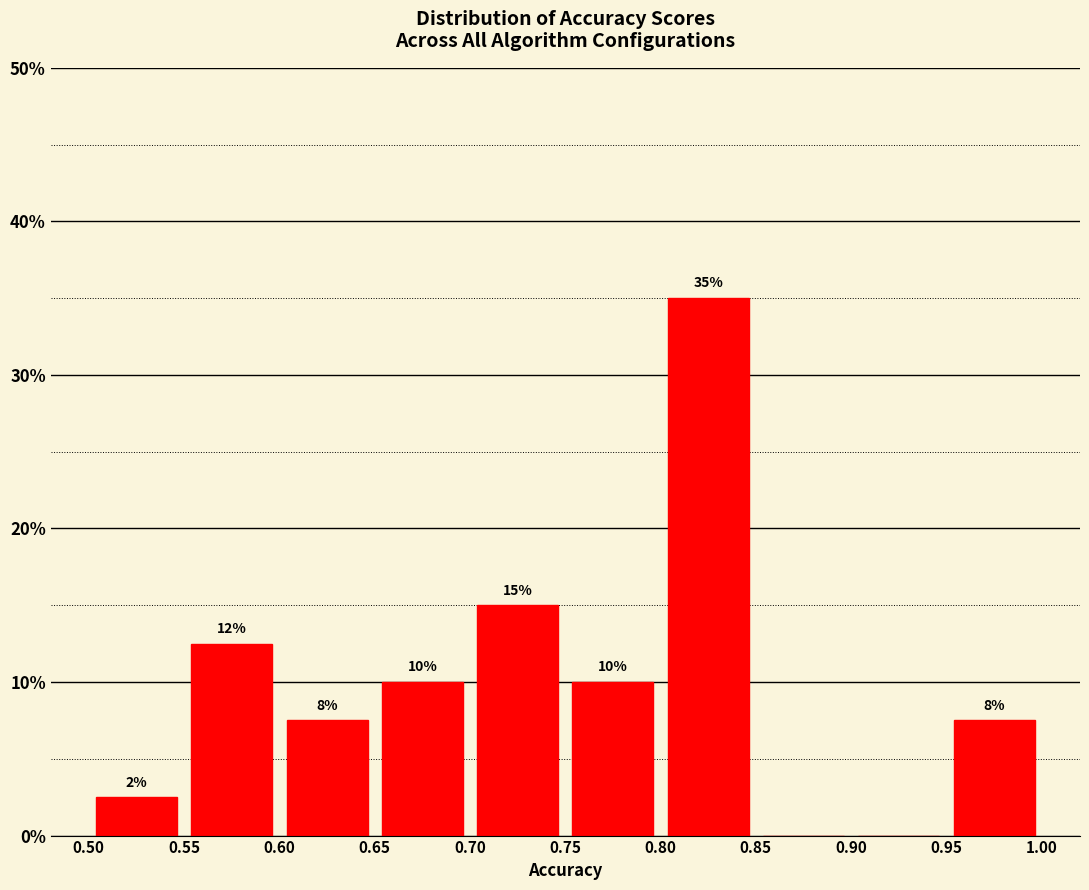

Which range on the x-axis has the tallest bar?

0.80 to 0.85